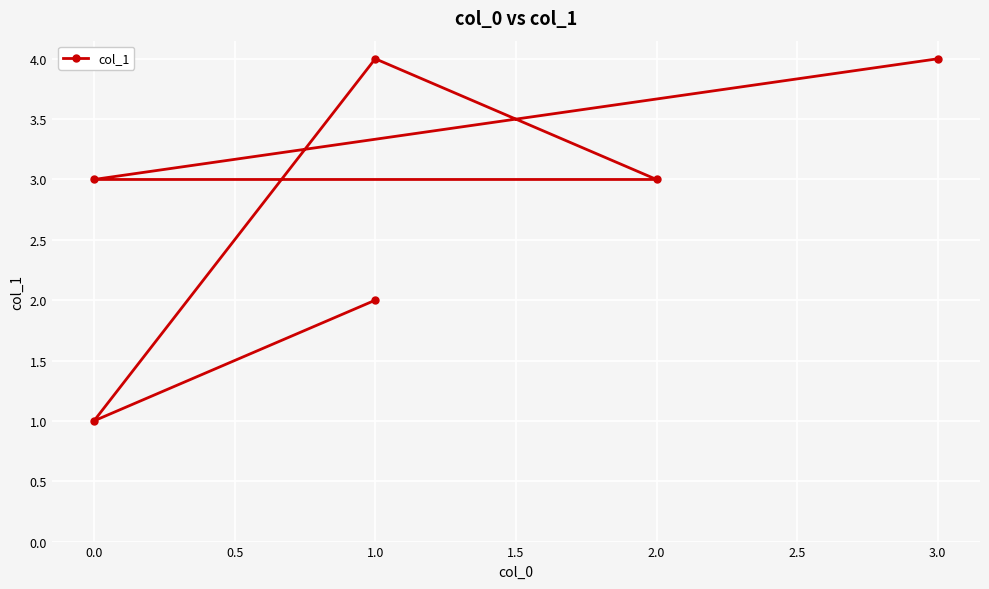

What is the sum of the values at 0.0 and 2.0?

4